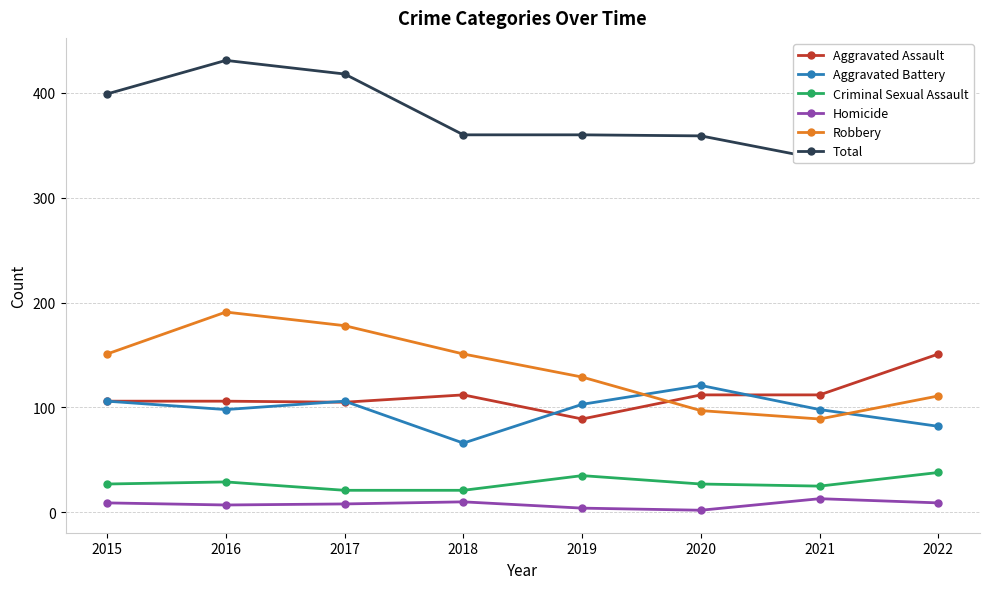

What are all the series names shown in the legend?

Aggravated Assault, Aggravated Battery, Criminal Sexual Assault, Homicide, Robbery, Total